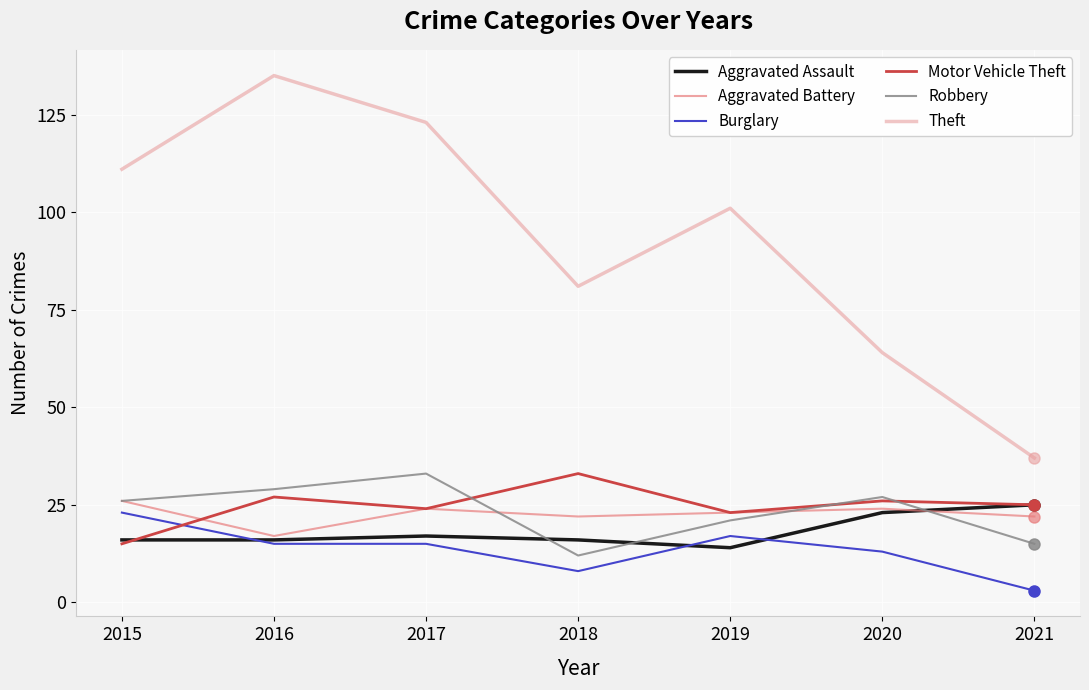

True or false: Theft and Robbery cross at least once.

False